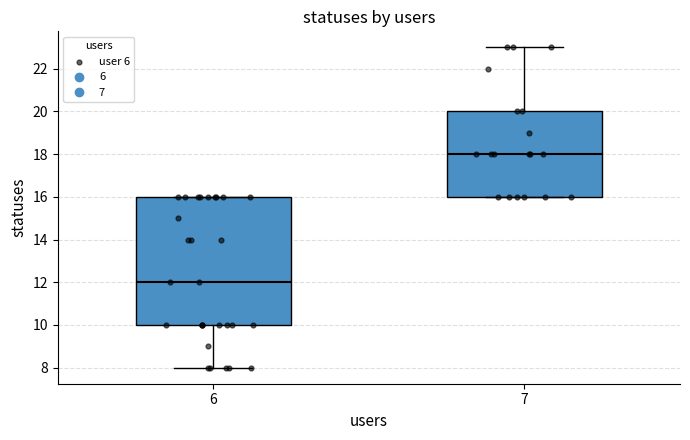

Which box's median line is the highest?

7